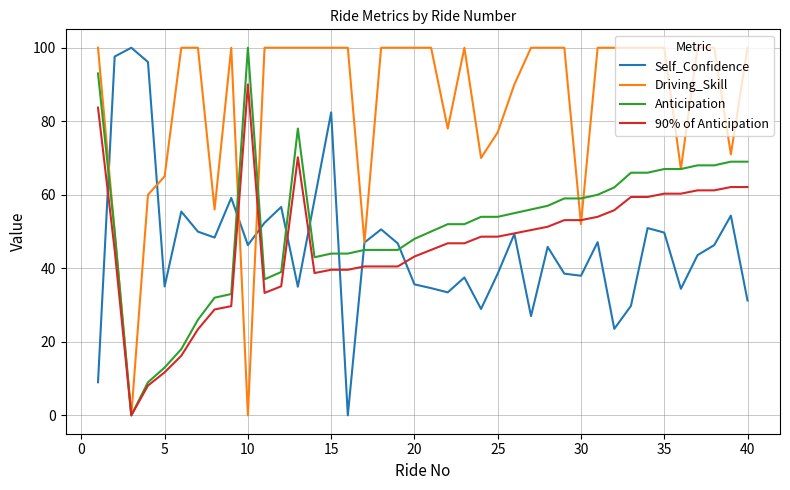

Which series has the largest total across all categories?

Driving_Skill